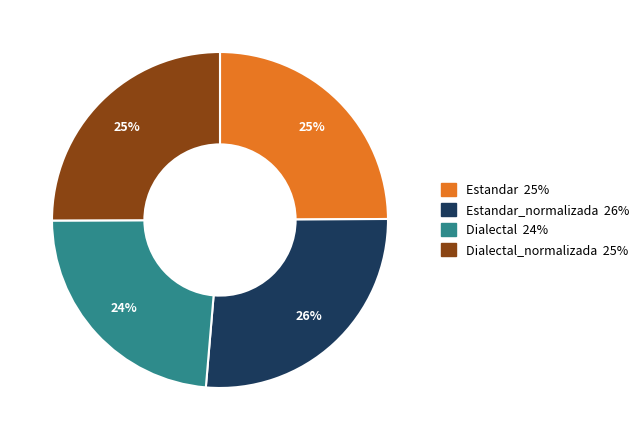

To the nearest percent, what is the average slice percentage?

25%